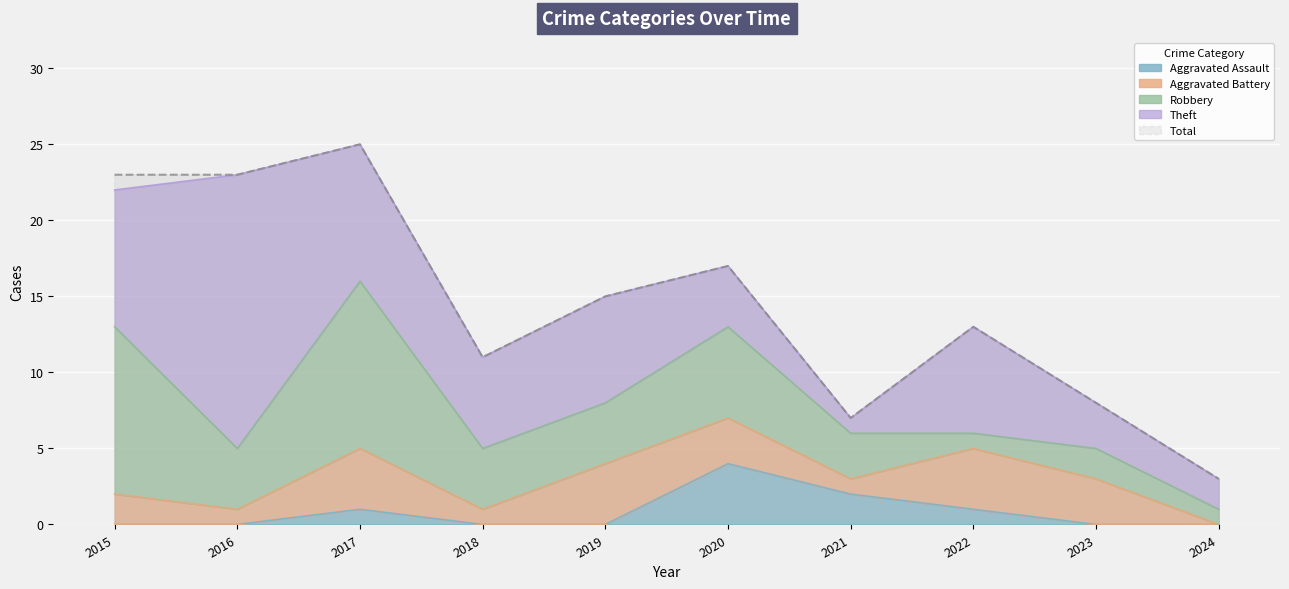

What is the value of the Robbery point at the 1st from the left?

11